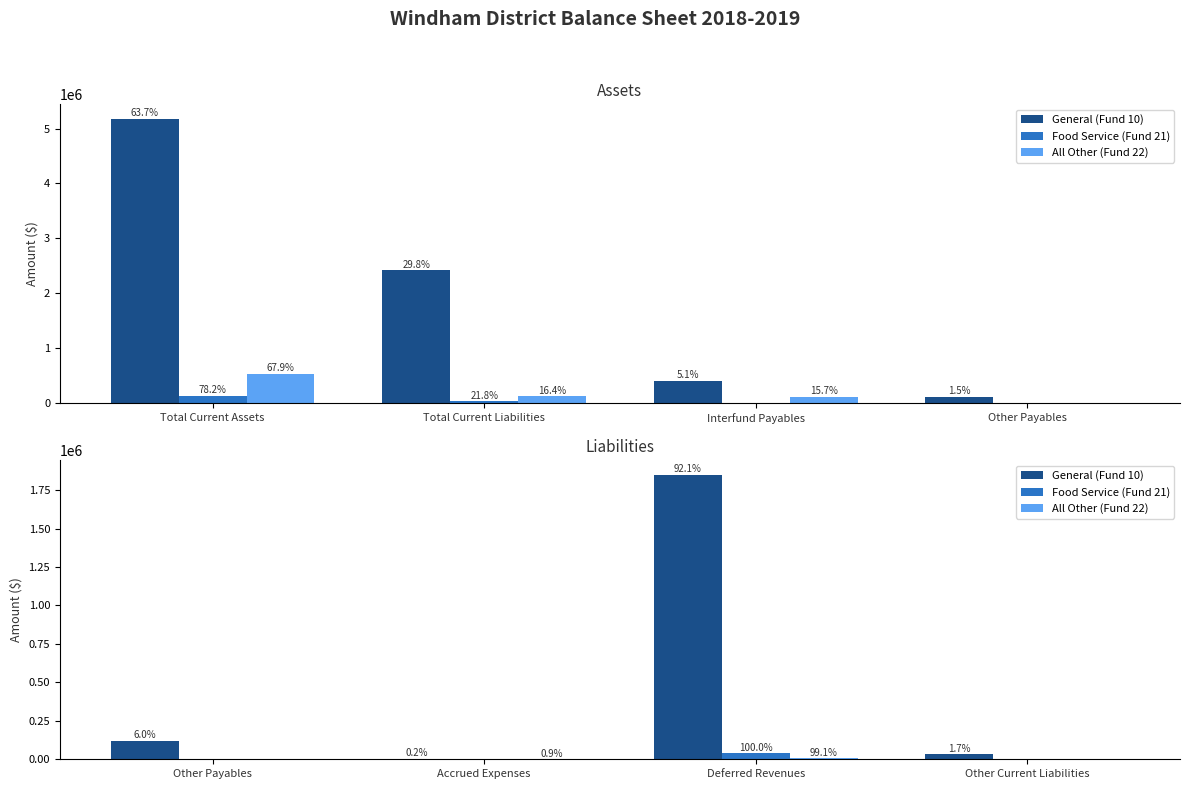

What is the label of the 3rd bar from the left?

Deferred Revenues